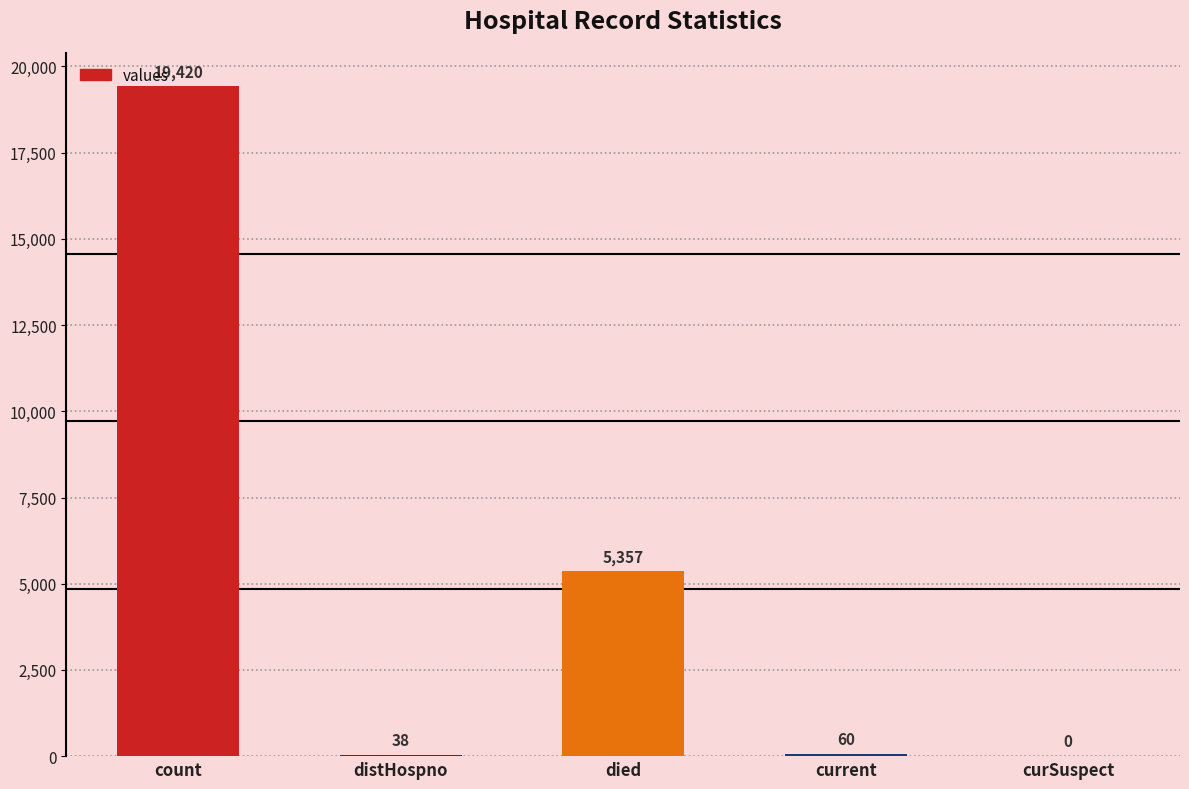

Reading left to right, transcribe all the data shown in this chart.

count=19420	distHospno=38	died=5357	current=60	curSuspect=0